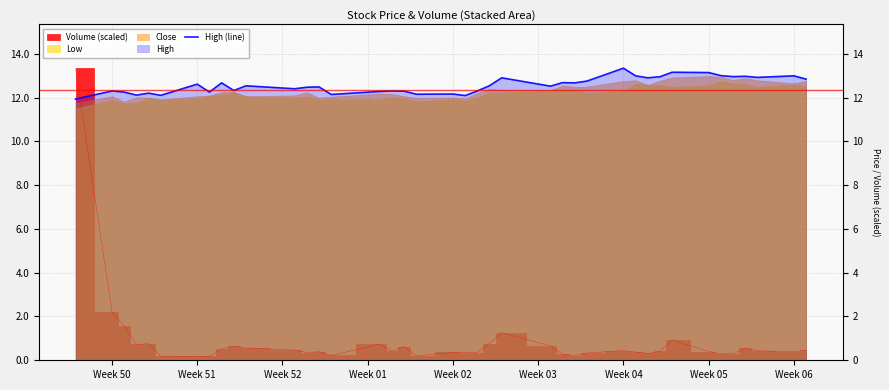

How many lines are shown in the chart?

1